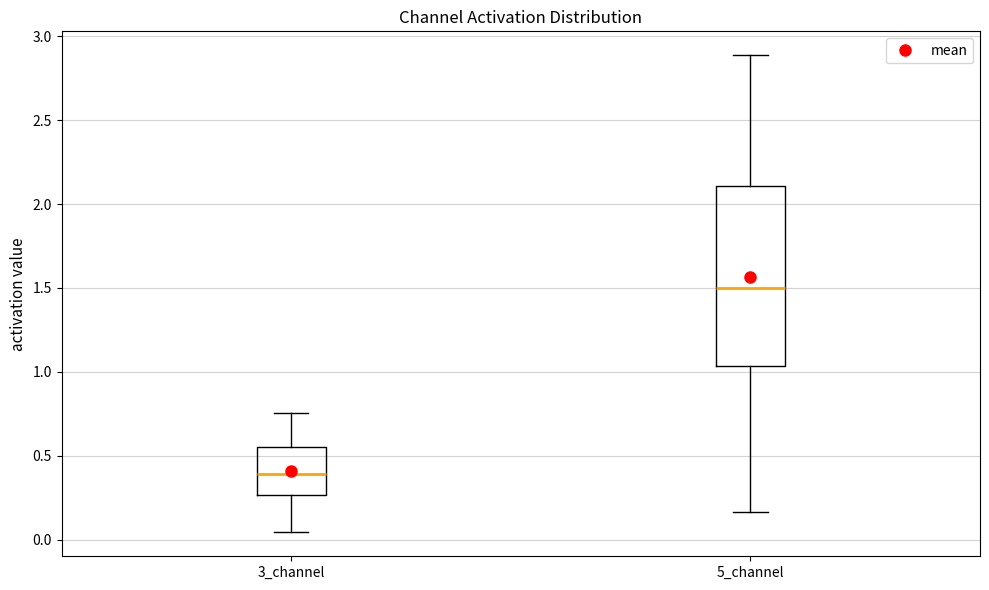

Reading left to right, transcribe this box plot: for each box, give where its median line is, the range the box spans, and where its two whiskers end, as read against the y-axis. The values are not printed on the chart, so give them approximately, as read against the axis.

3_channel: median 0.40, box 0.25 to 0.55, whiskers 0.05 to 0.75
5_channel: median 1.50, box 1.05 to 2.10, whiskers 0.15 to 2.90